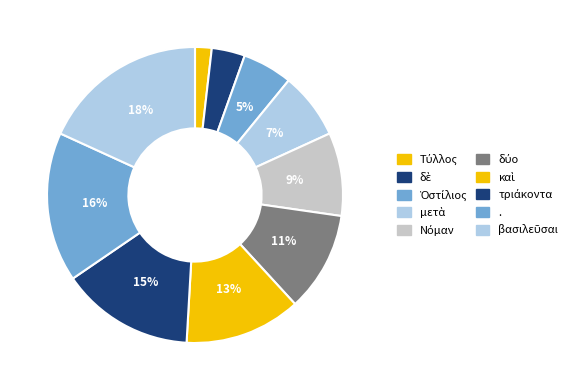

True or false: Νόμαν accounts for 9% of the total.

True